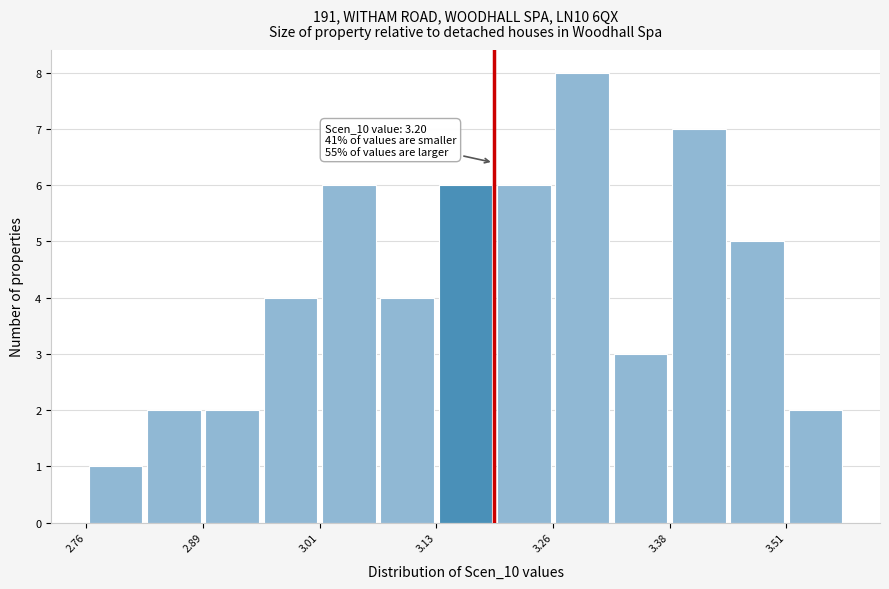

Read against the x-axis, roughly where is the centre of the tallest bar?

3.28